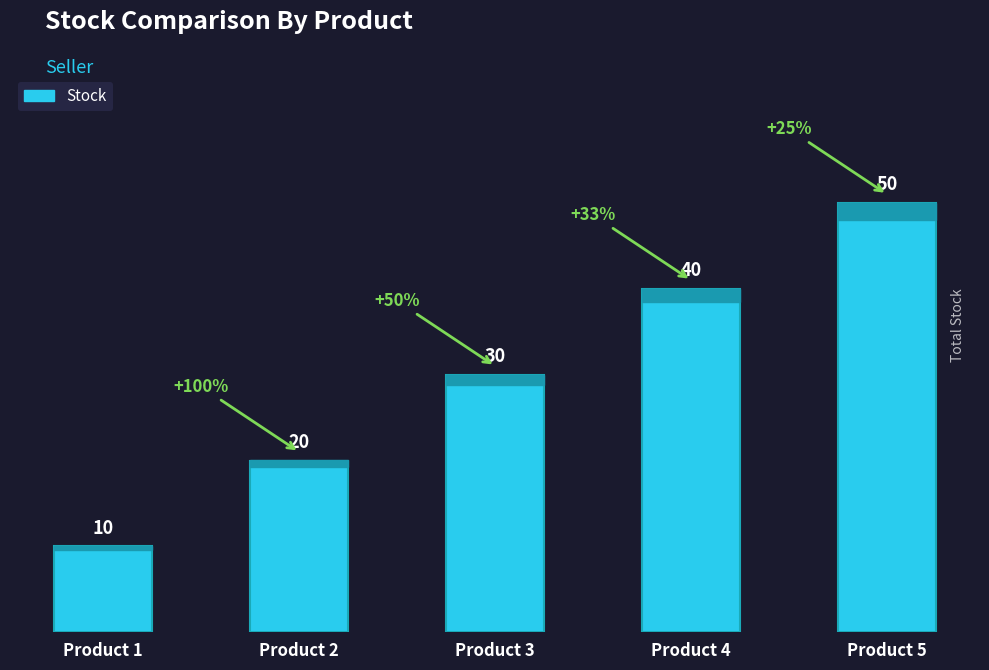

Between Product 2 and Product 1, which is larger?

Product 2